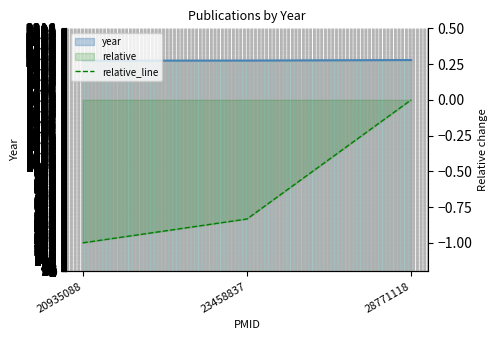

Does the chart display data point markers on the line(s)?

No